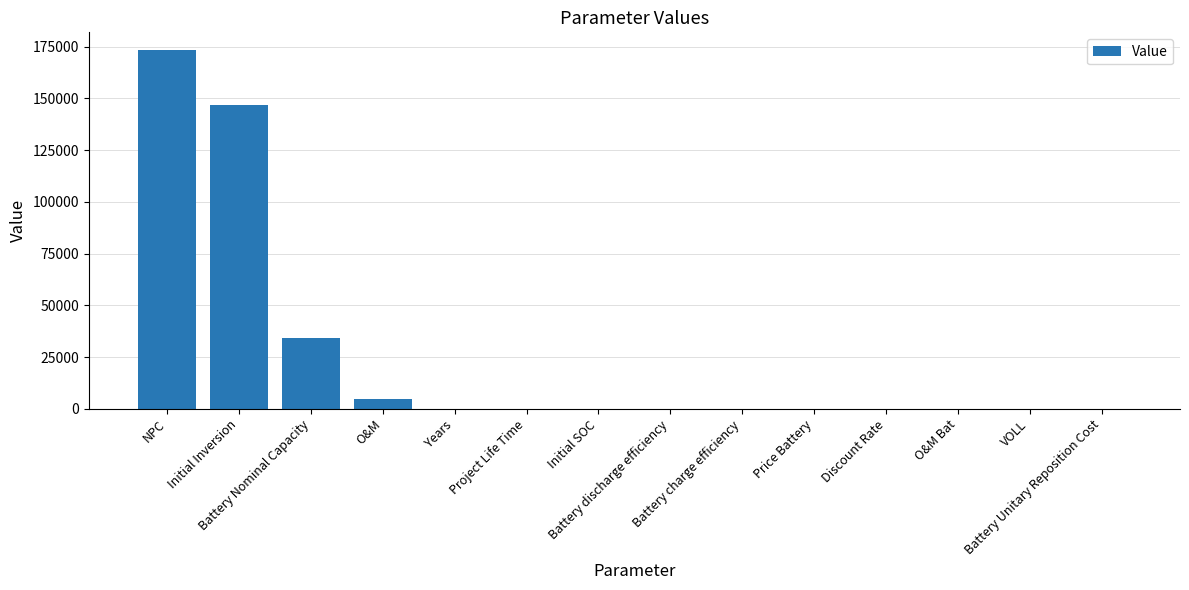

What is the difference between the maximum and minimum values?

173216.2